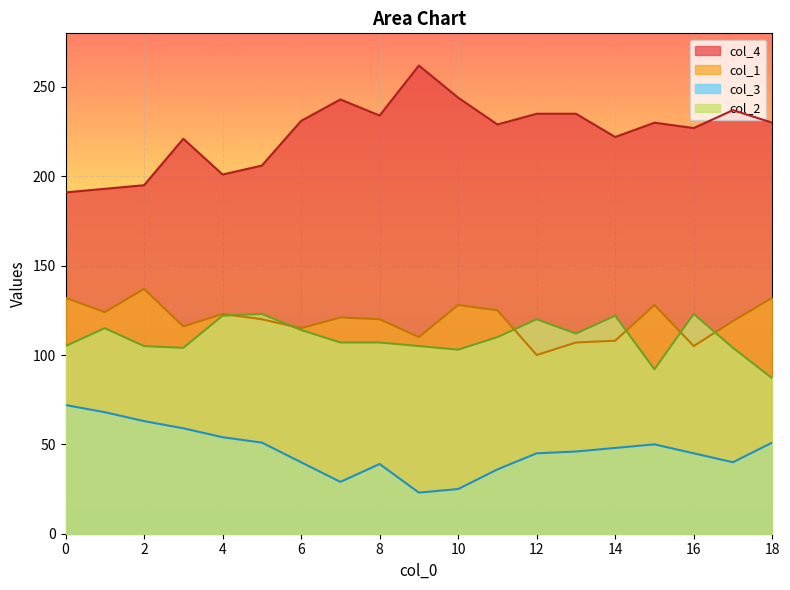

Which label corresponds to the largest value in the chart?

9